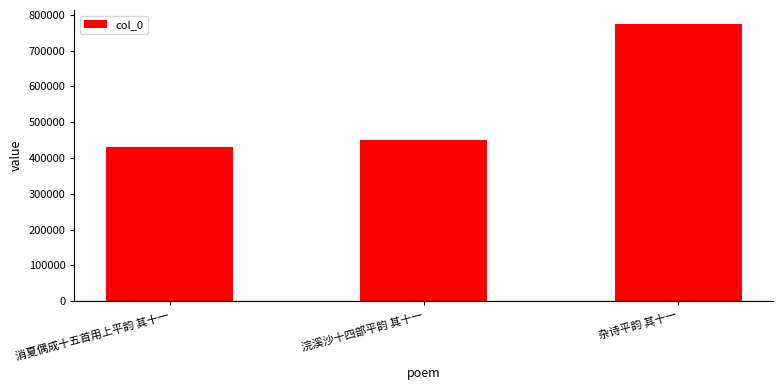

Read the value at 浣溪沙十四部平韵 其十一, to the nearest 100.

450600